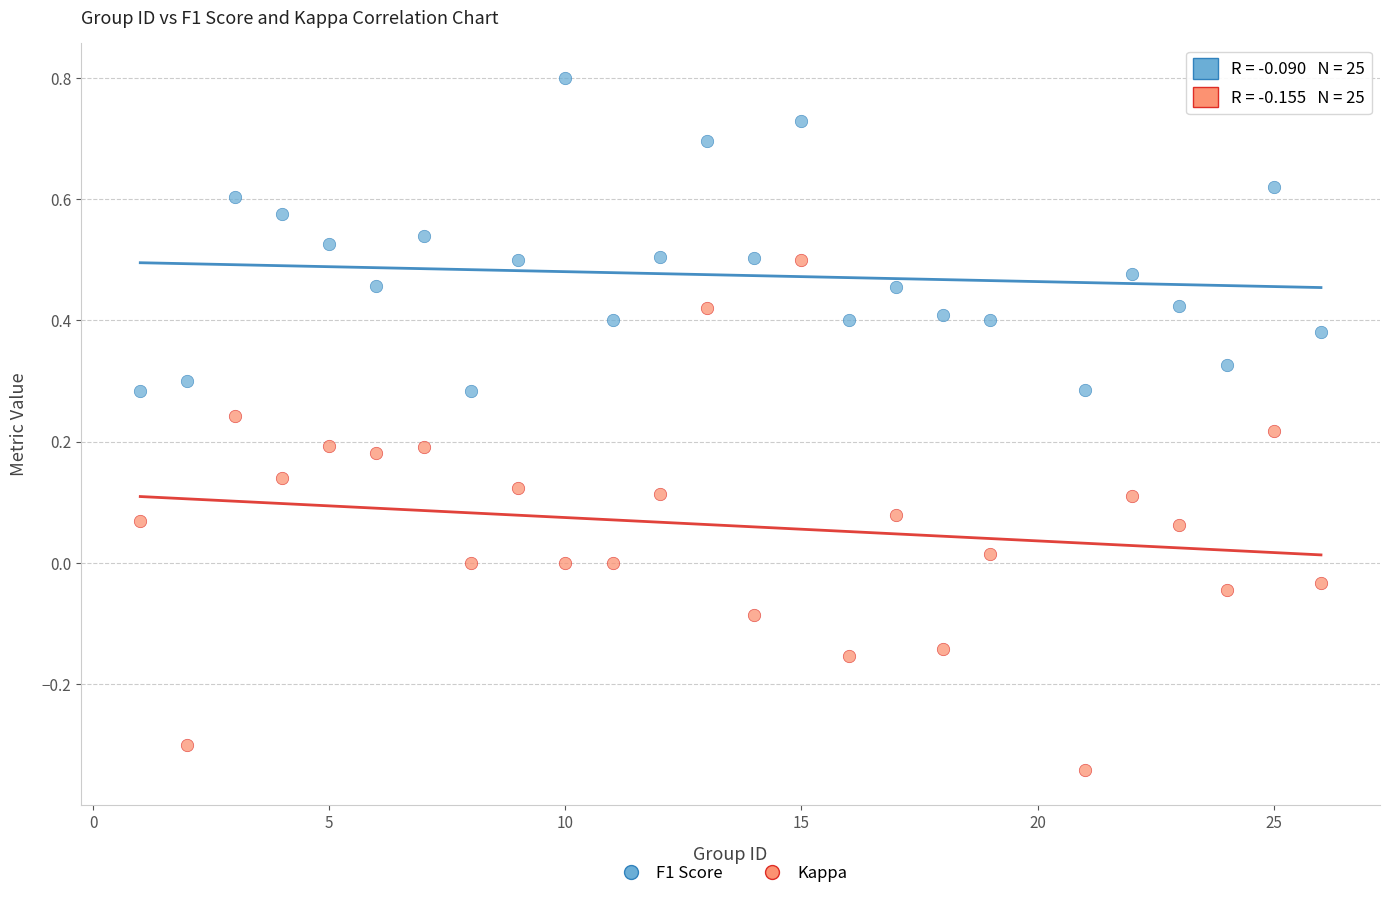

Which series contains the highest Y value?

F1 Score